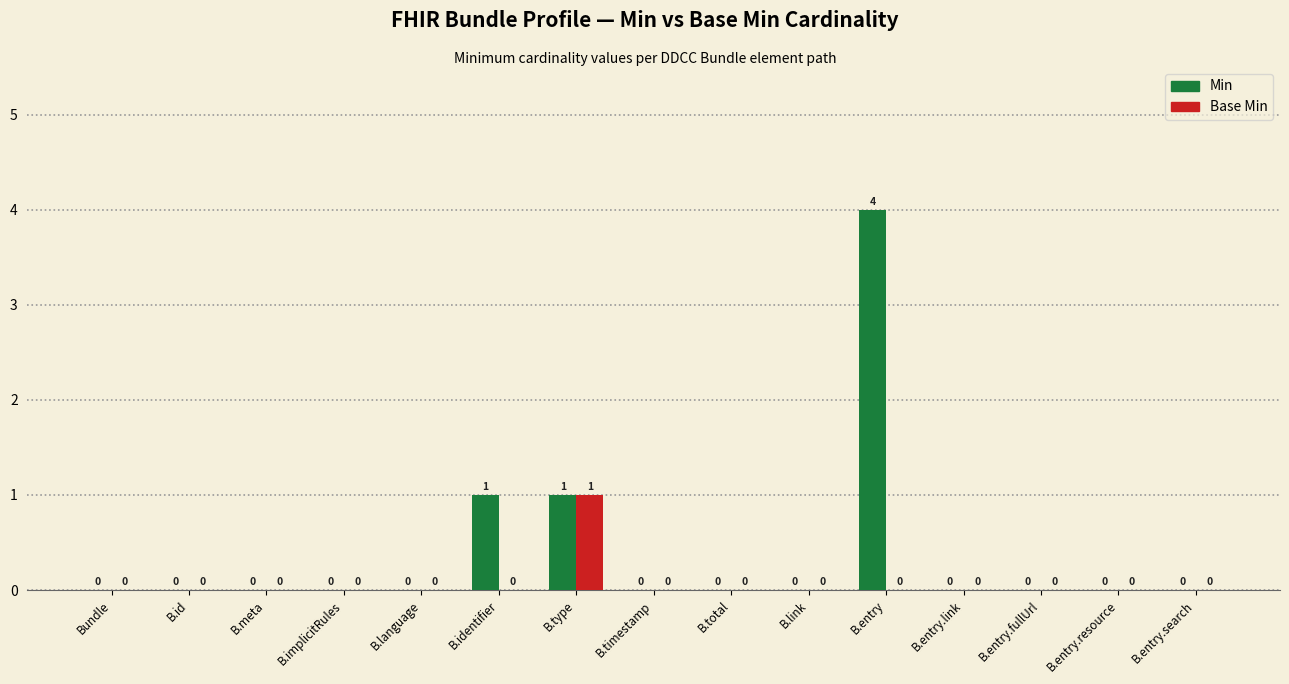

Count the number of data series in this chart.

2